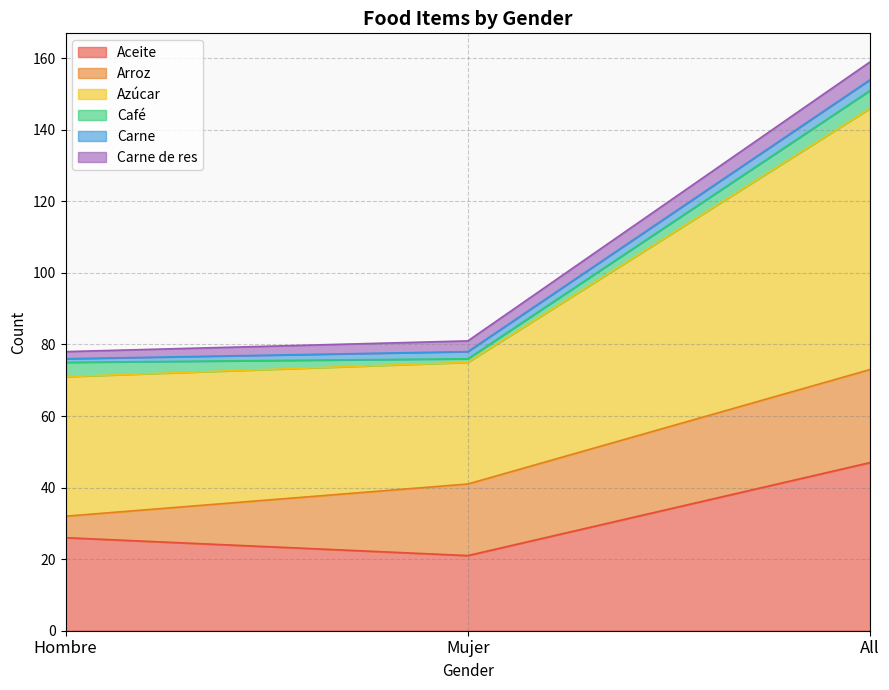

Which category has the lowest value in the Aceite series?

Mujer